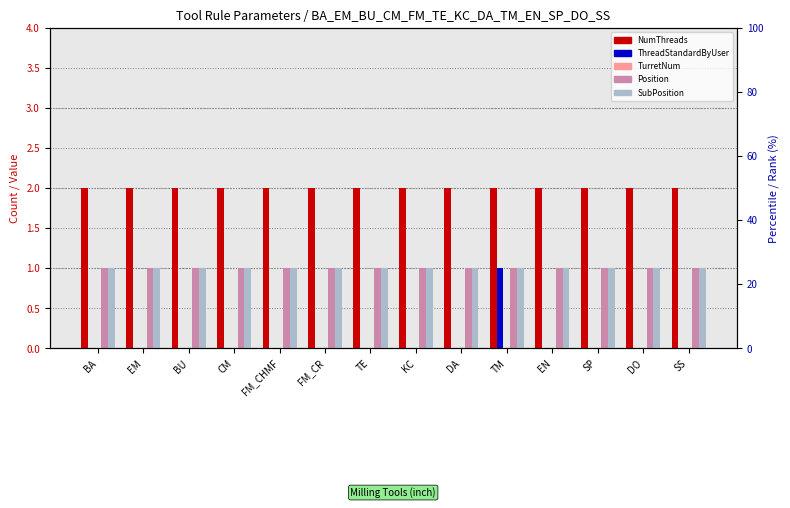

What is the approximate value of ThreadStandardByUser at TM?

1